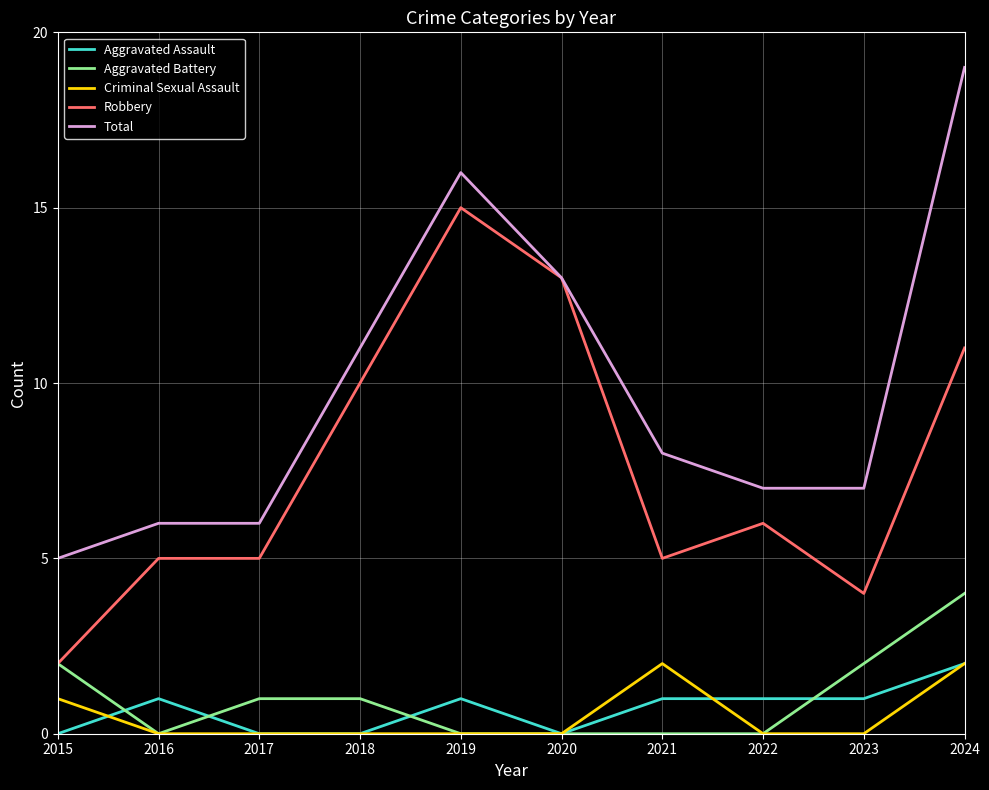

What is the spread (max minus min) of values at 2024?

17